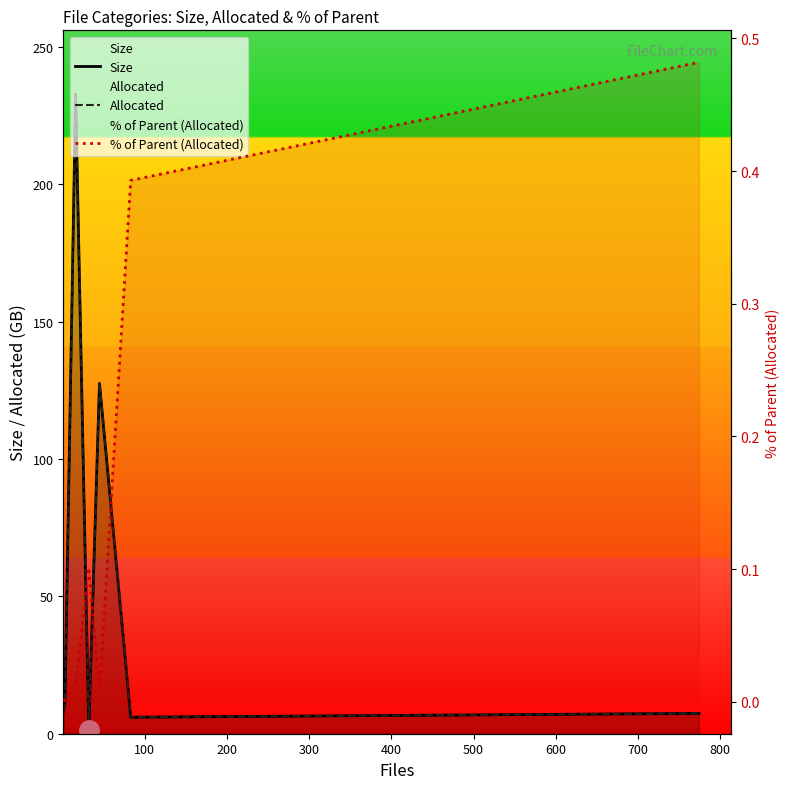

Is the value of Size at 500 greater than the value of % of Parent (Allocated) at 500?

Yes